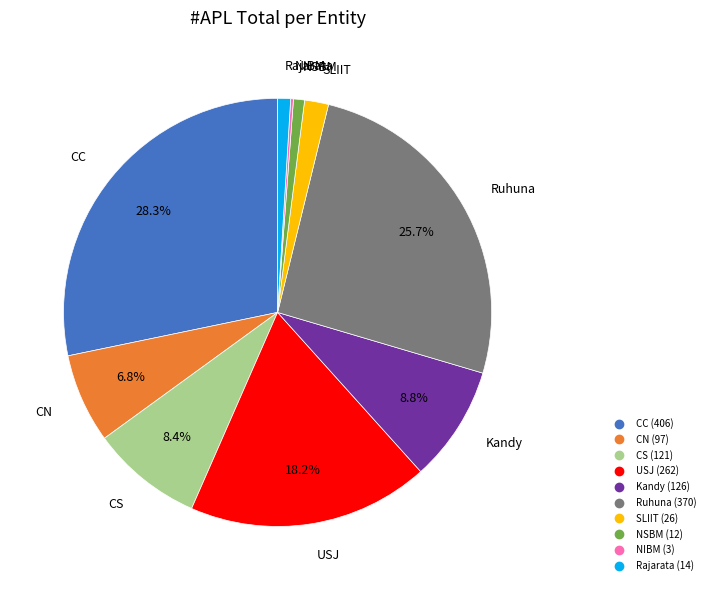

Which slice is the largest?

CC